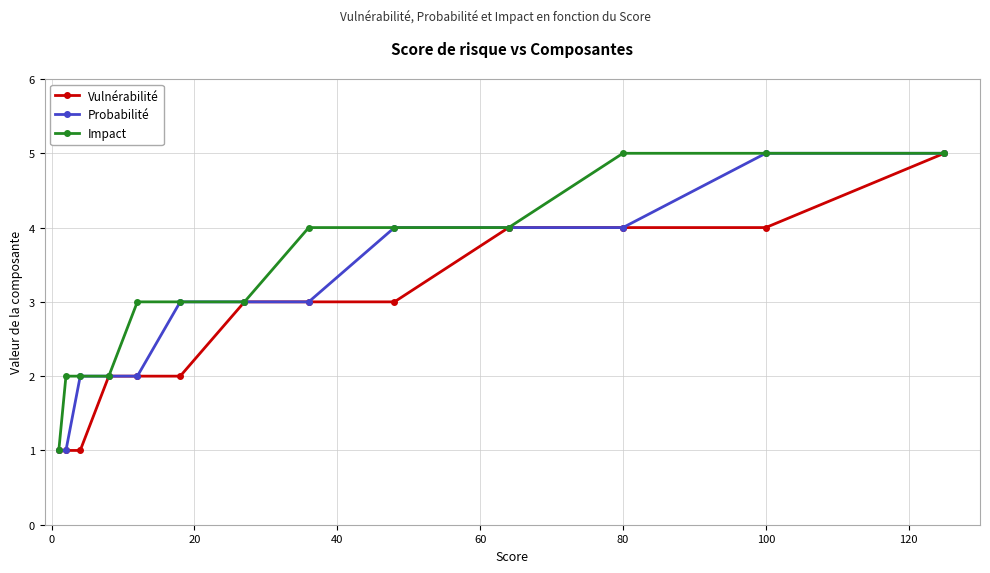

What is the maximum value shown in the chart?

5